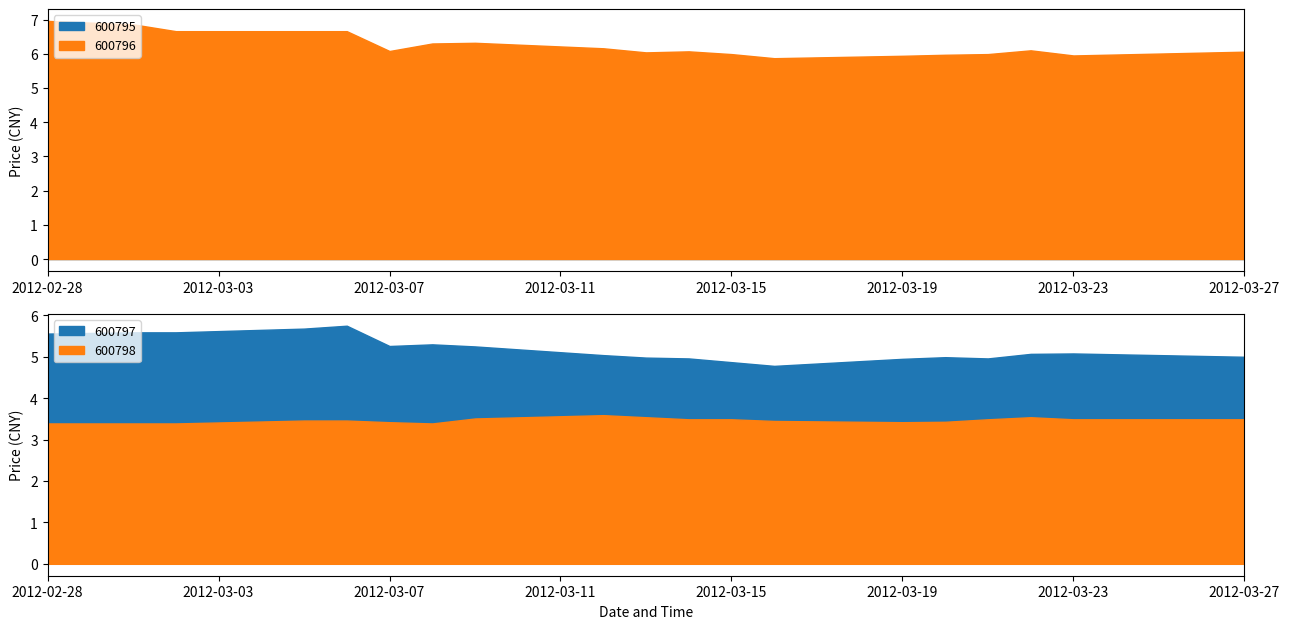

At which category does the chart reach its minimum across all series?

2012-03-22